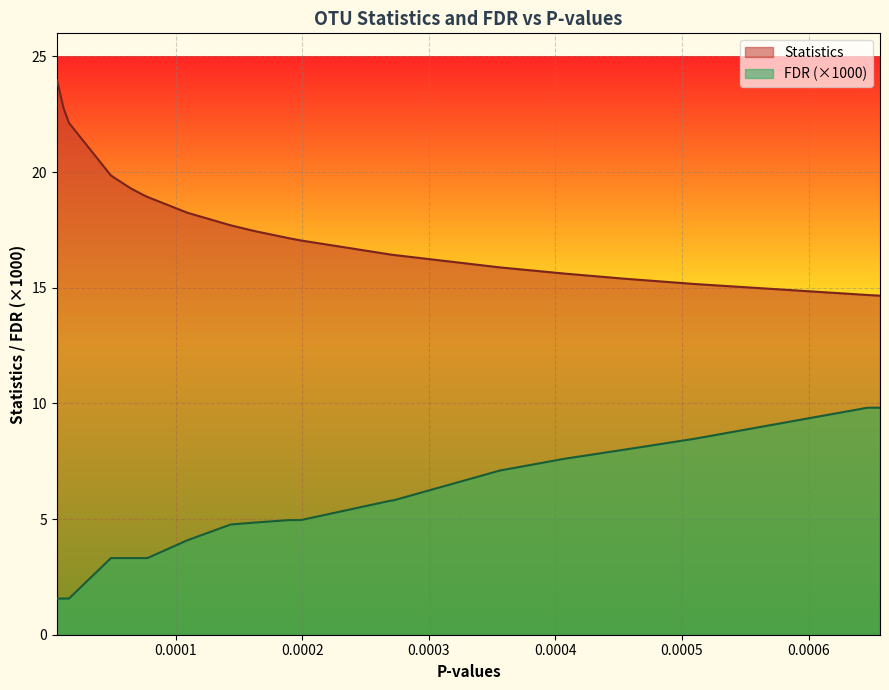

True or false: Statistics and FDR cross at least once.

False